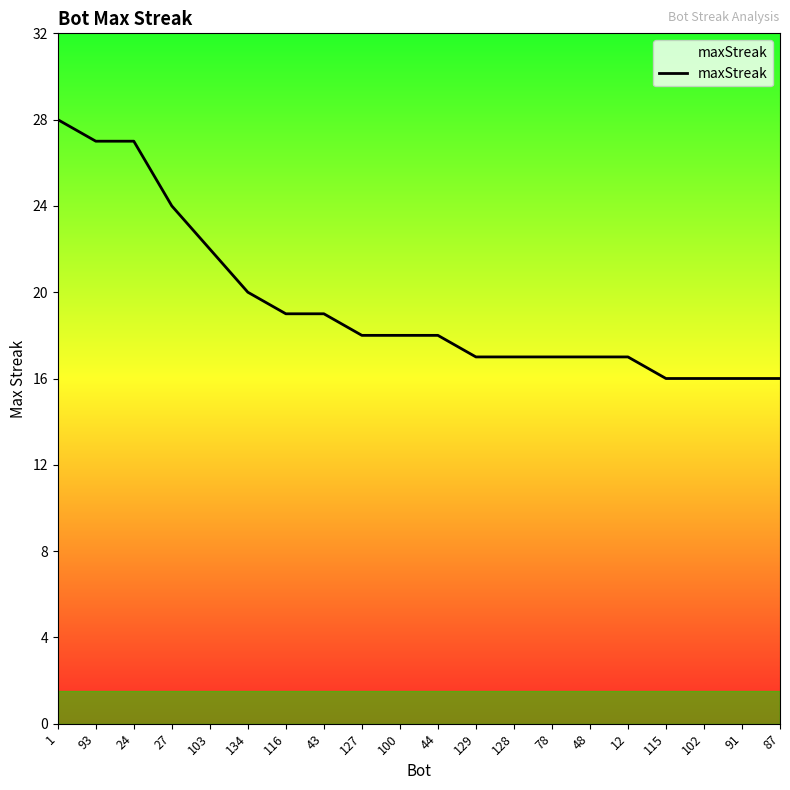

What position from the left is 12?

16